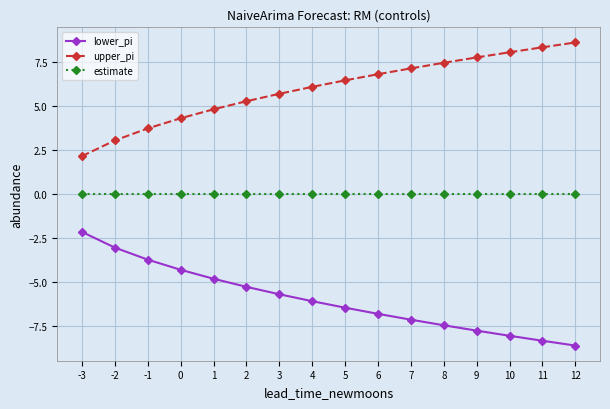

Which series has the largest total across all categories?

upper_pi